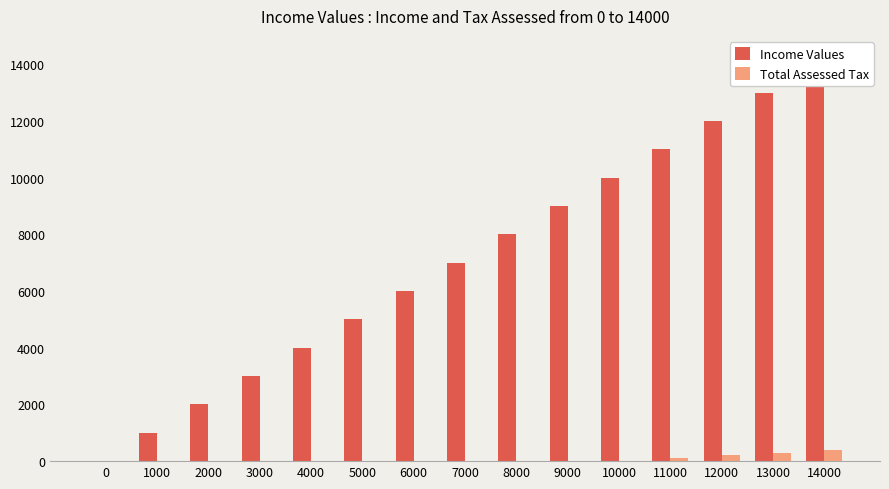

Count the number of data series in this chart.

2